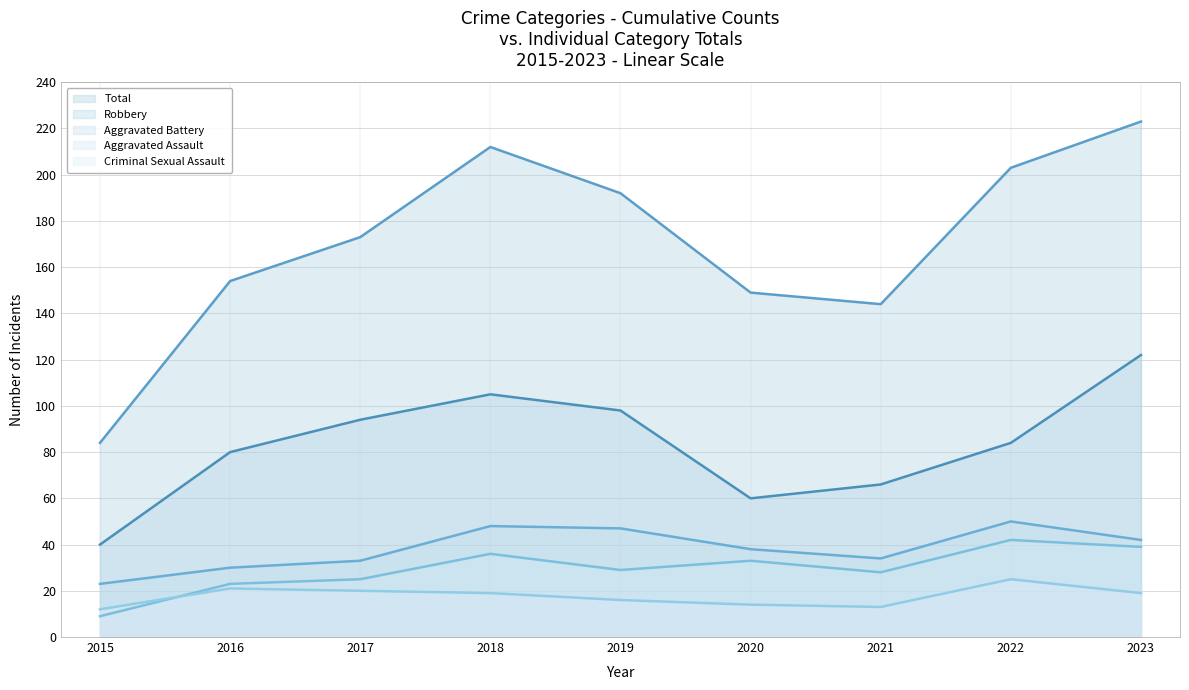

Which series changed the most between 2018 and 2022?

Robbery - Line